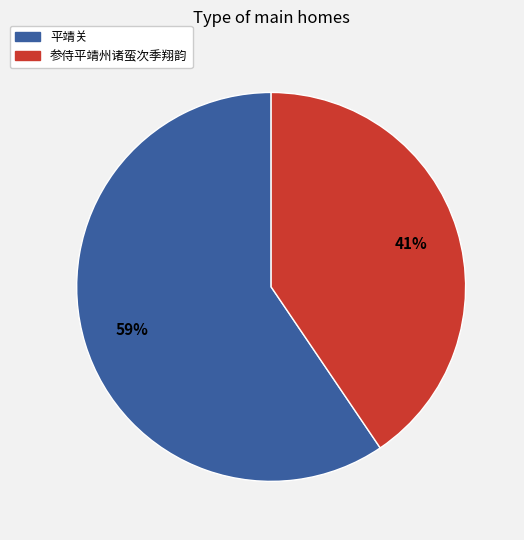

To the nearest percent, what is the average slice percentage?

50%